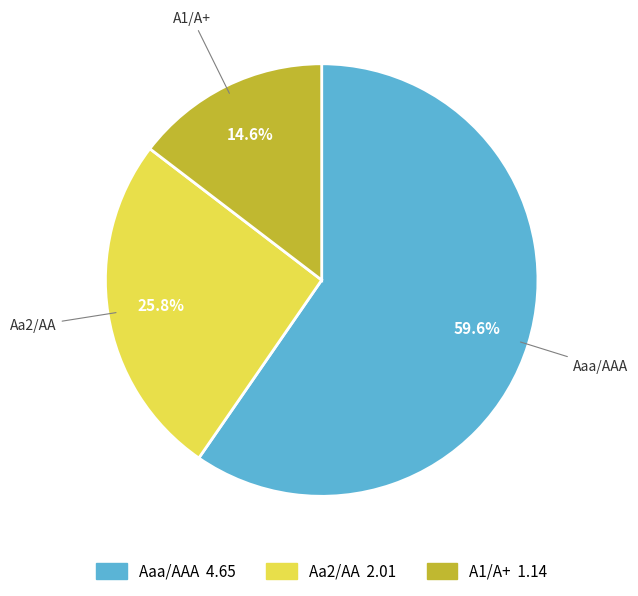

Which category has the biggest portion of the pie?

Aaa/AAA